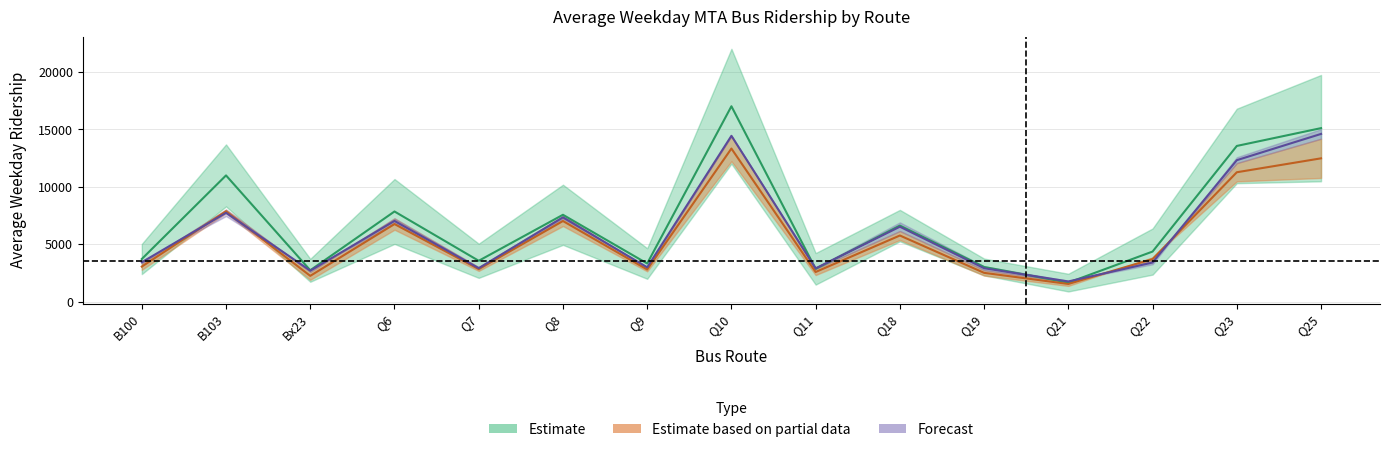

In 2018, how many points are lower than both neighbors (excluding endpoints)?

5